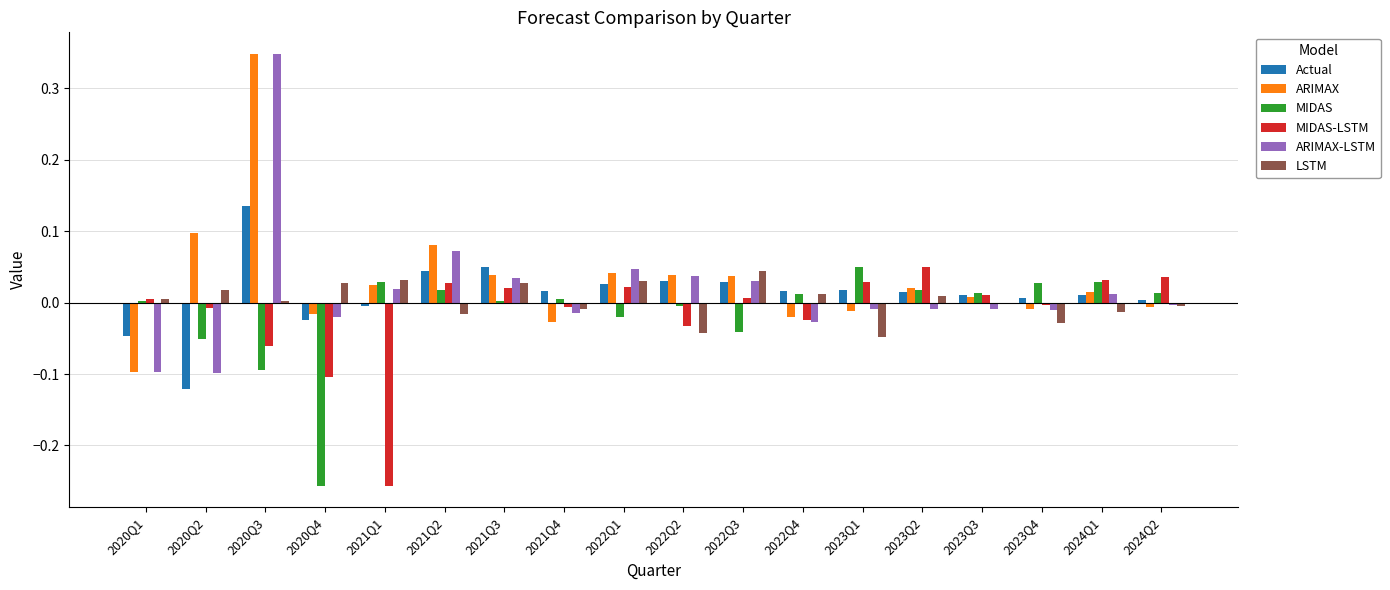

Is the value of MIDAS at 2020Q3 greater than the value of LSTM at 2022Q1?

No